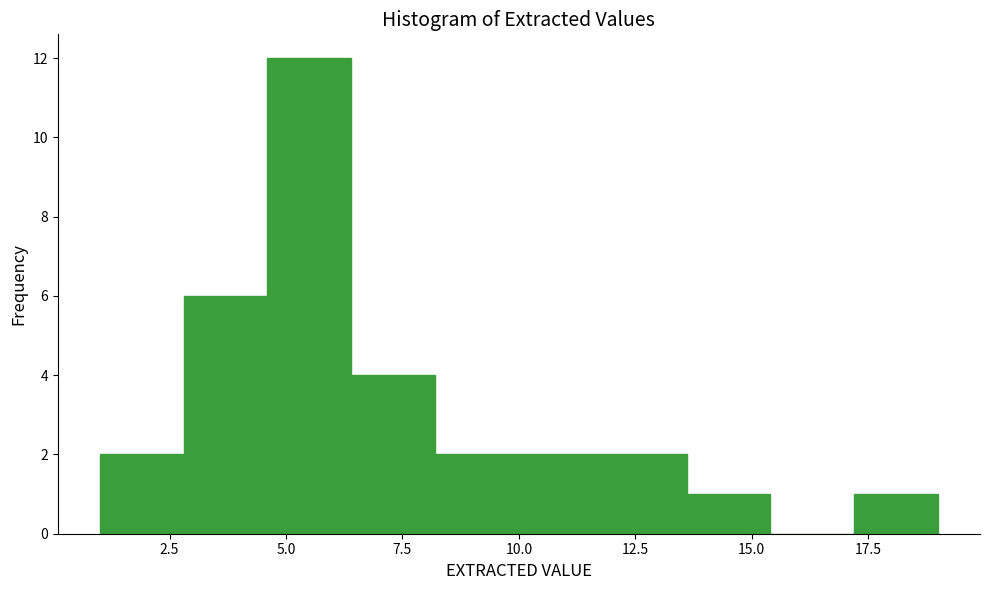

Read against the x-axis, roughly where is the centre of the tallest bar?

5.5